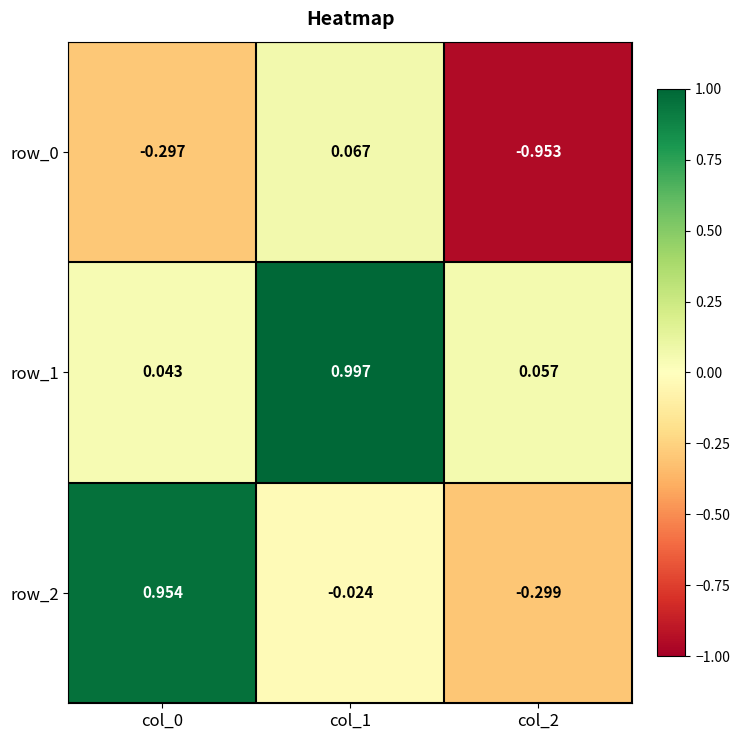

Is the value of row_2 at col_0 greater than the value of row_1 at col_2?

Yes